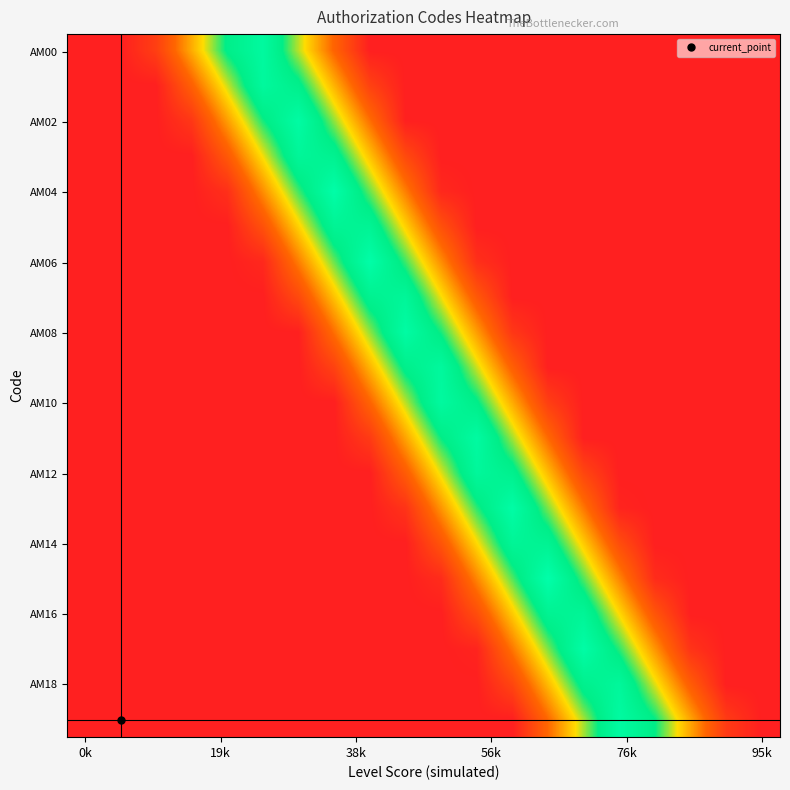

At which category does the chart reach its minimum across all series?

0k